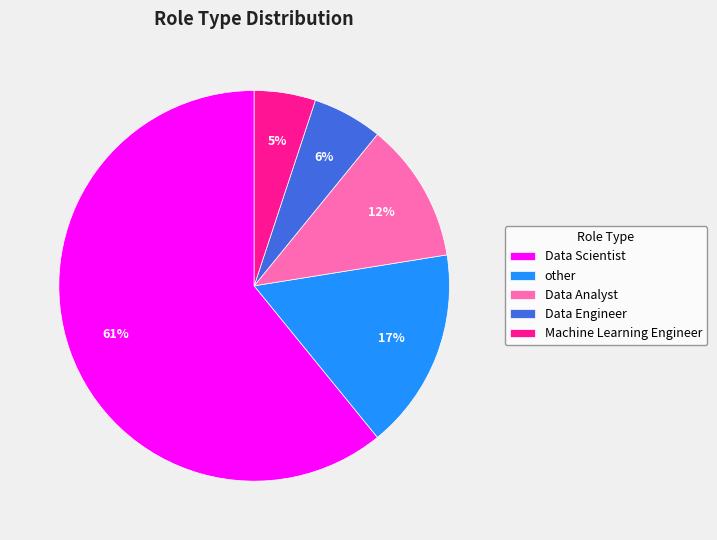

Does Data Scientist account for over 50% of the chart?

Yes